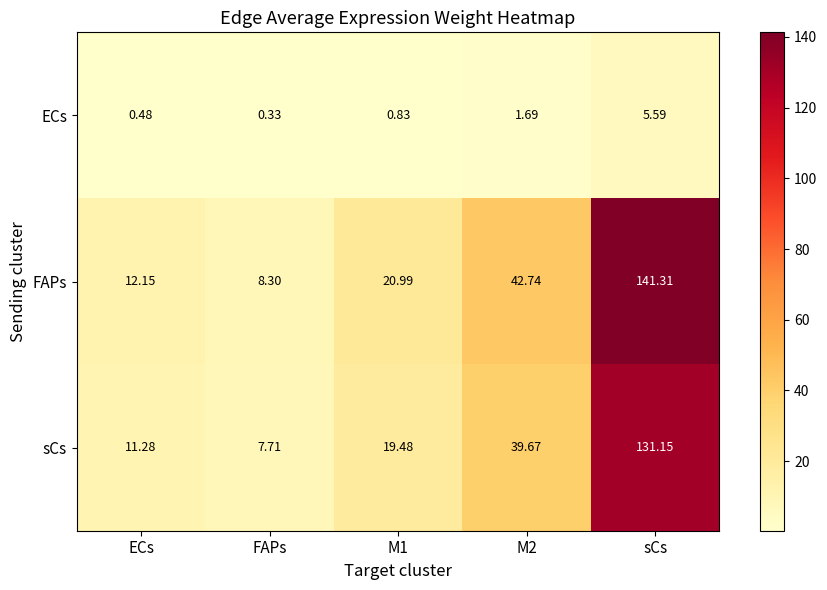

Which series has the largest range (max minus min)?

FAPs